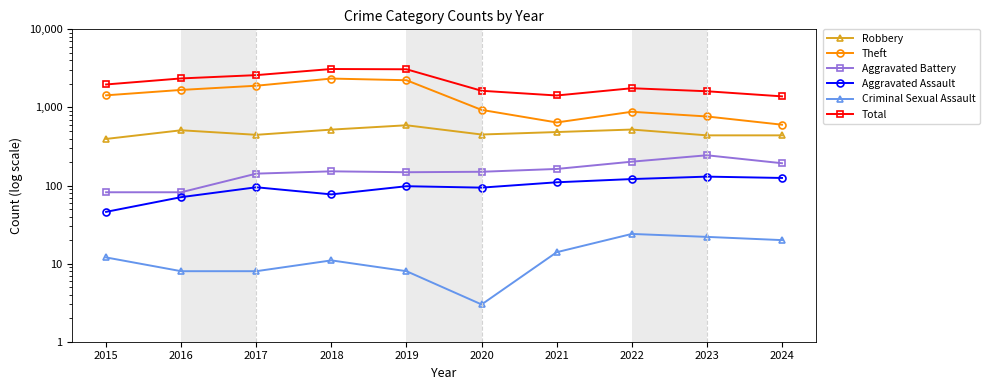

What is the minimum value for Theft?

601